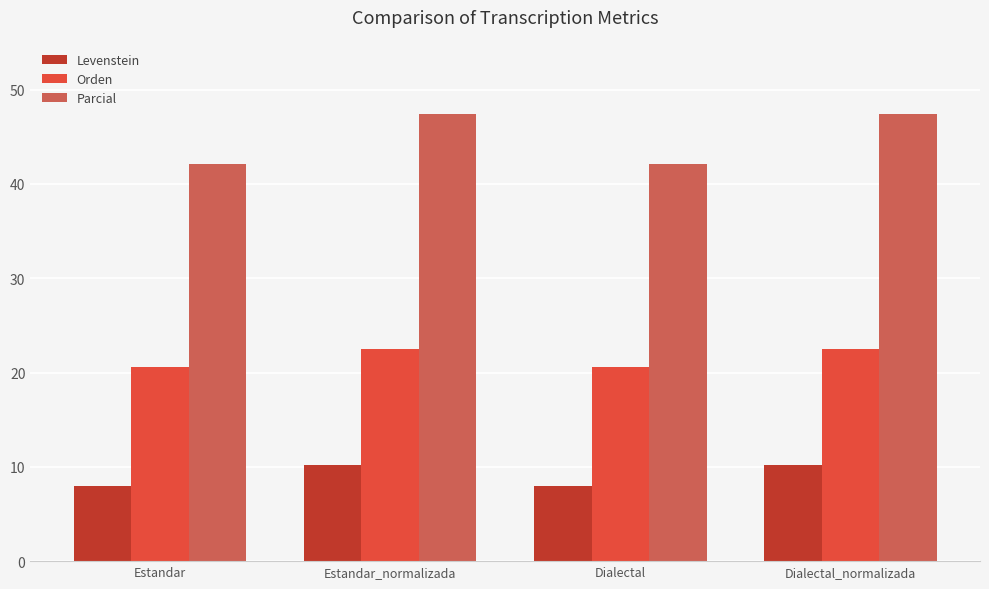

What is the difference between the maximum and minimum values in the Orden series?

2.0